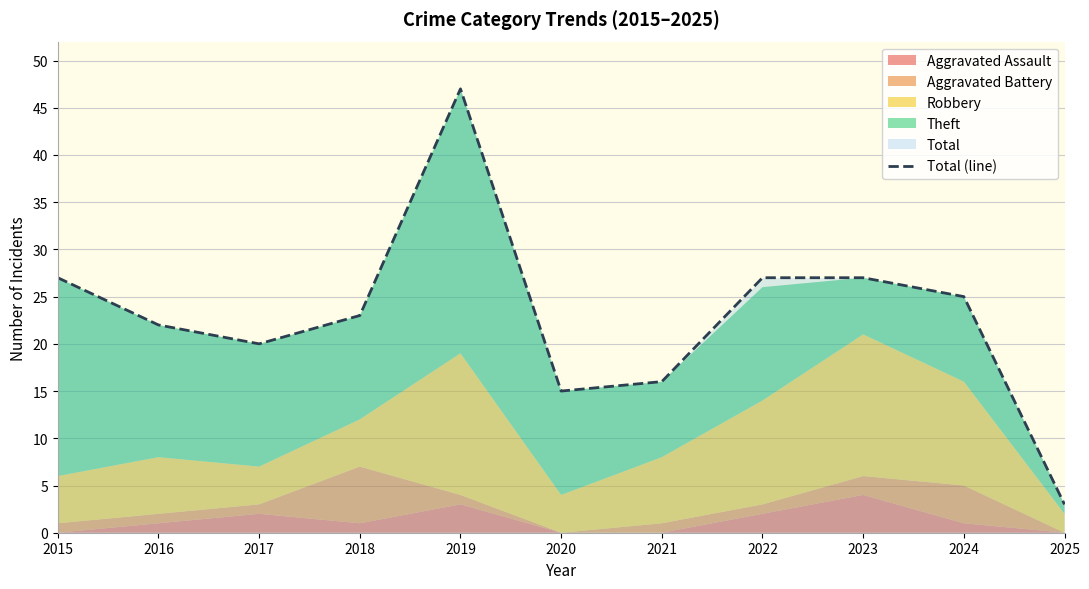

At which category does the data reach its first local valley?

2017